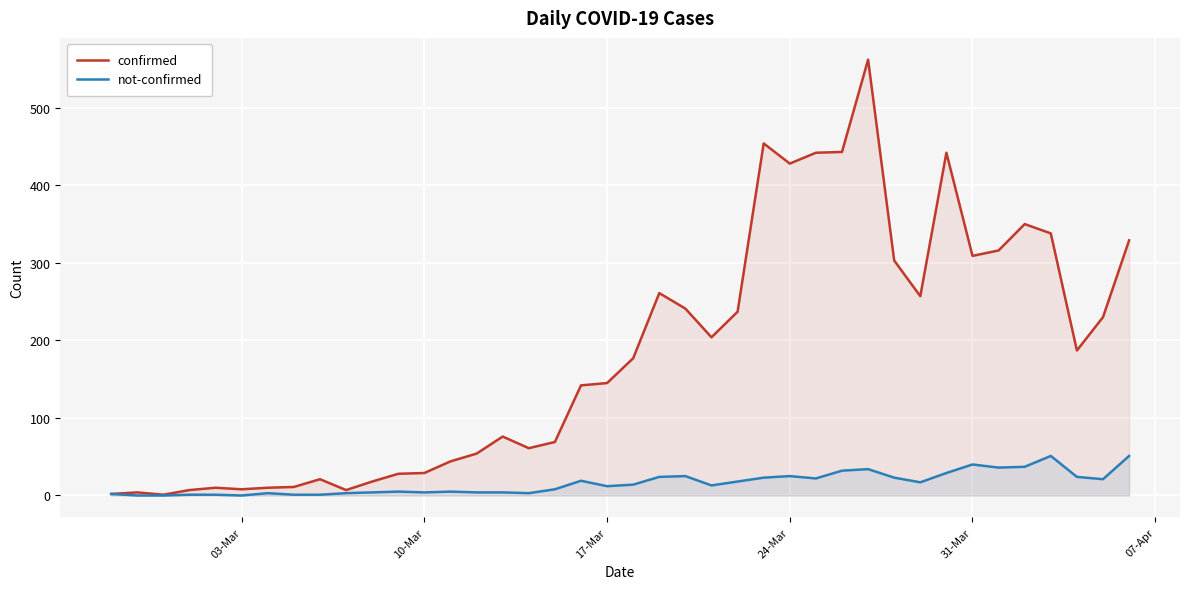

True or false: confirmed has a value of 145 at 17-Mar.

True